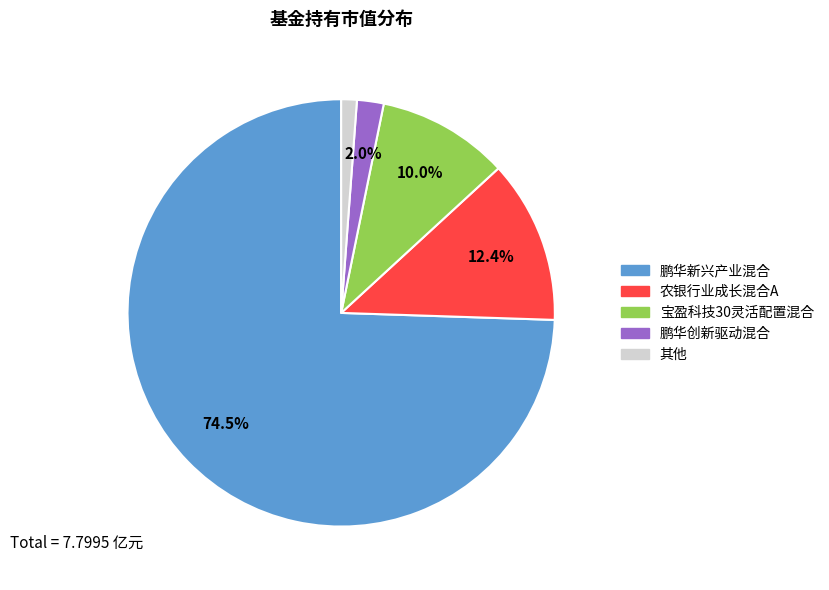

What percentage is NOT represented by 宝盈科技30灵活配置混合?

90.0%